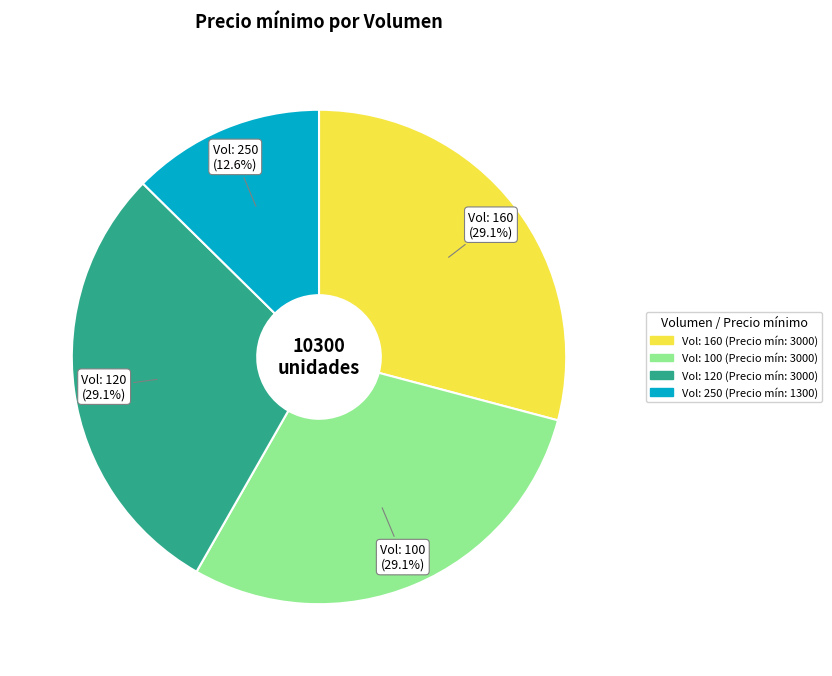

Is there any slice that represents more than half of the pie?

No